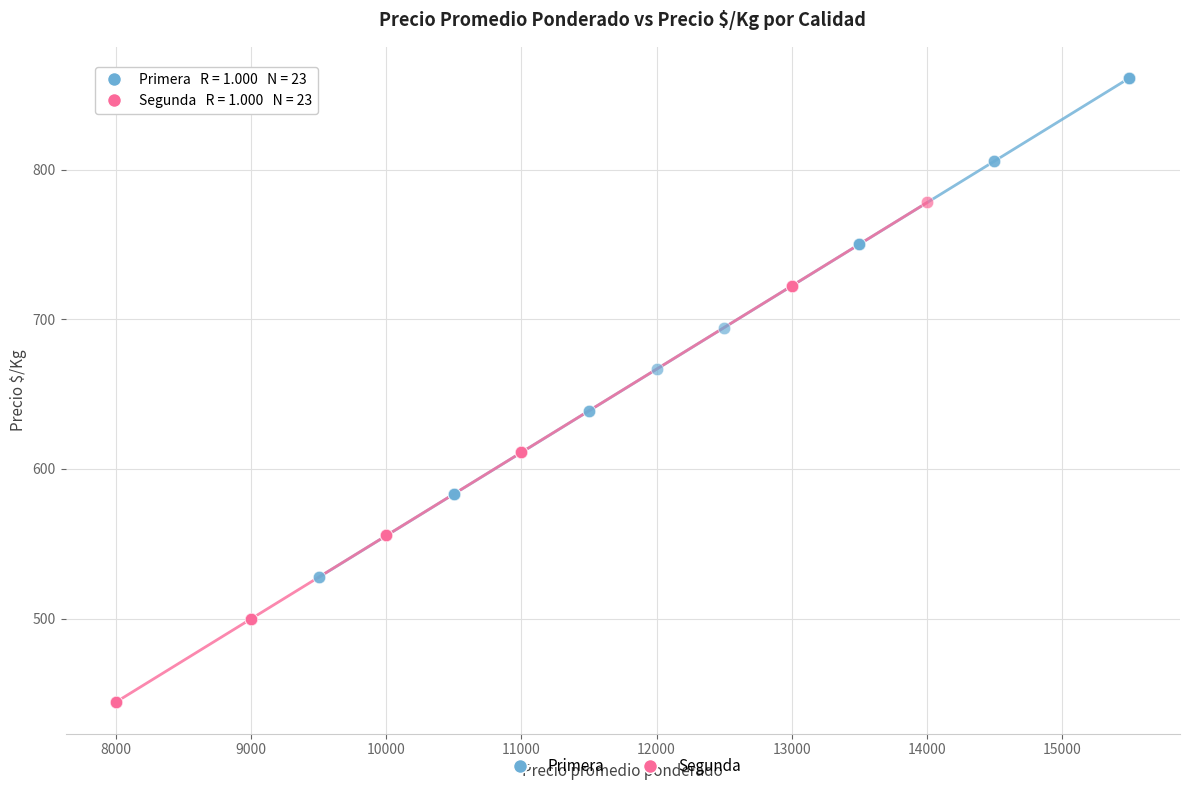

What are all the series names shown in the legend?

Primera, Segunda